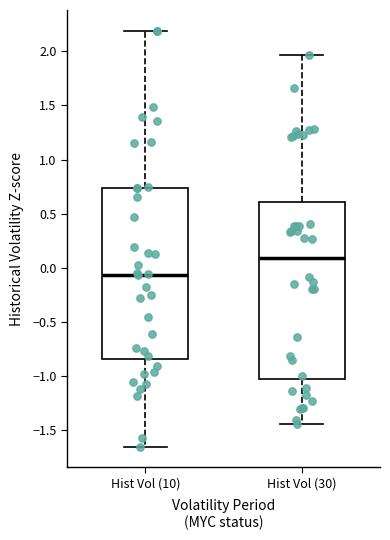

Reading left to right, transcribe this box plot: for each box, give where its median line is, the range the box spans, and where its two whiskers end, as read against the y-axis. The values are not printed on the chart, so give them approximately, as read against the axis.

Hist Vol (10): median -0.05, box -0.85 to 0.75, whiskers -1.65 to 2.20
Hist Vol (30): median 0.10, box -1.05 to 0.60, whiskers -1.45 to 1.95